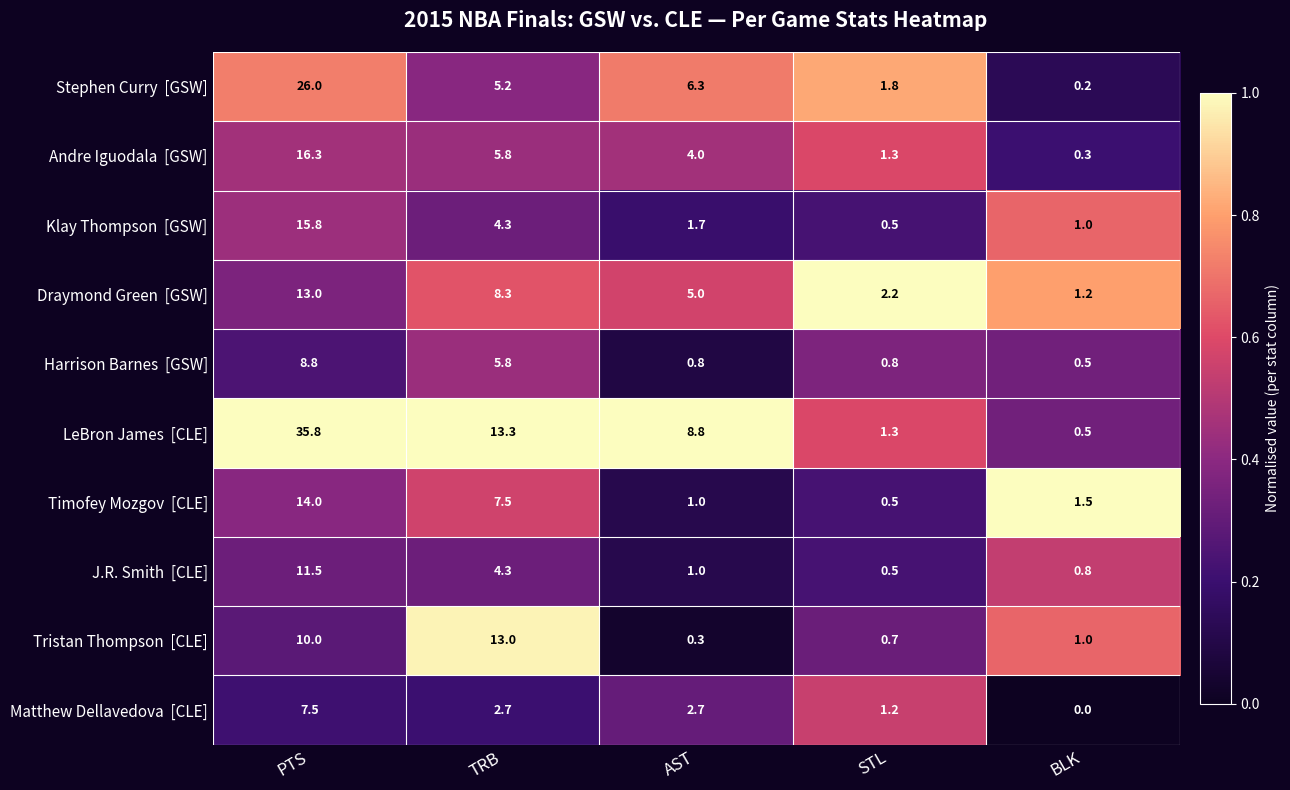

At which category is the sum across all series the highest?

PTS